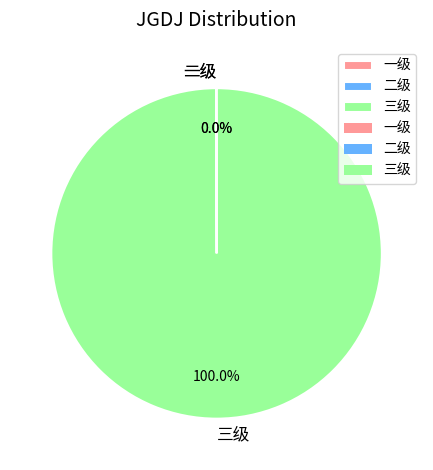

To the nearest percent, what percentage of the pie is 三级?

100%